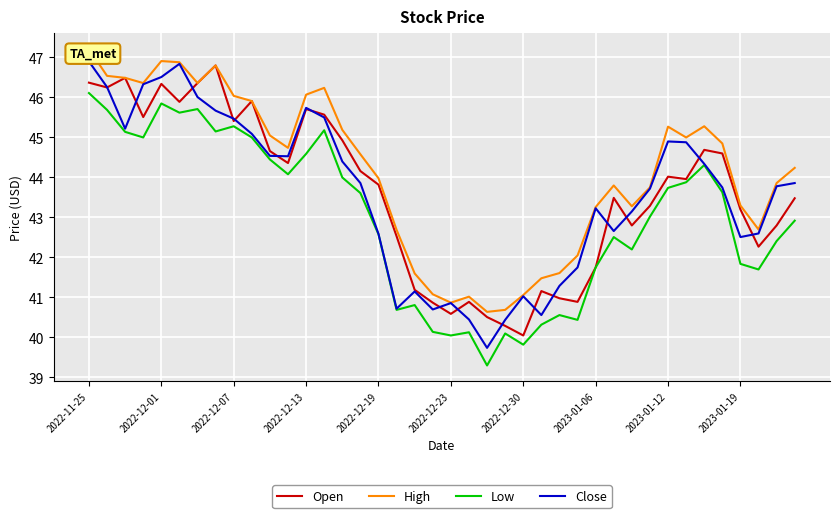

At which category is the sum across all series the highest?

2022-11-25